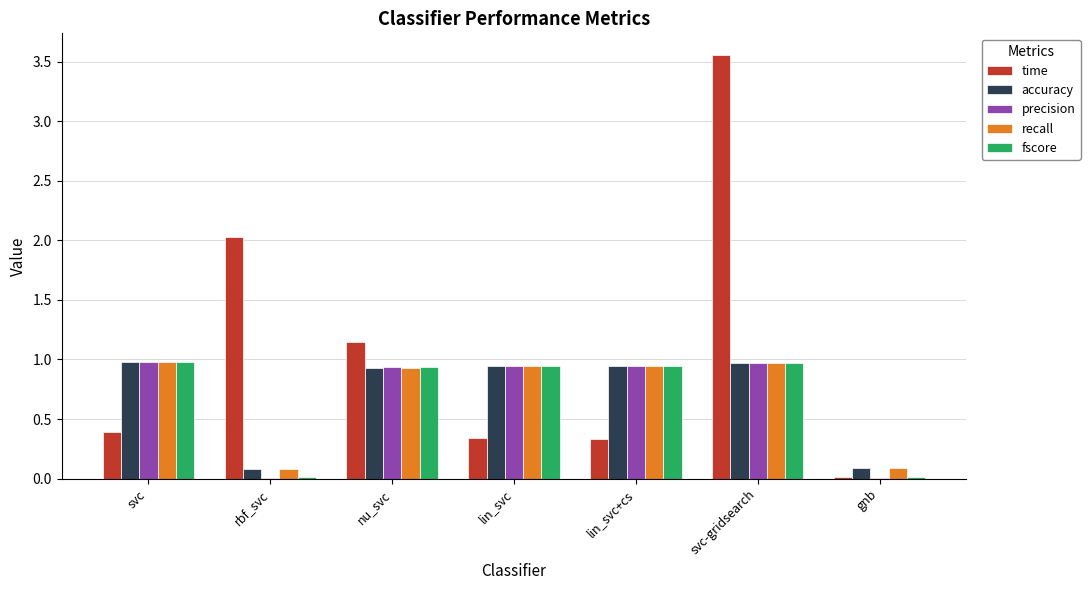

Is the value of recall at svc greater than the value of time at lin_svc+cs?

Yes